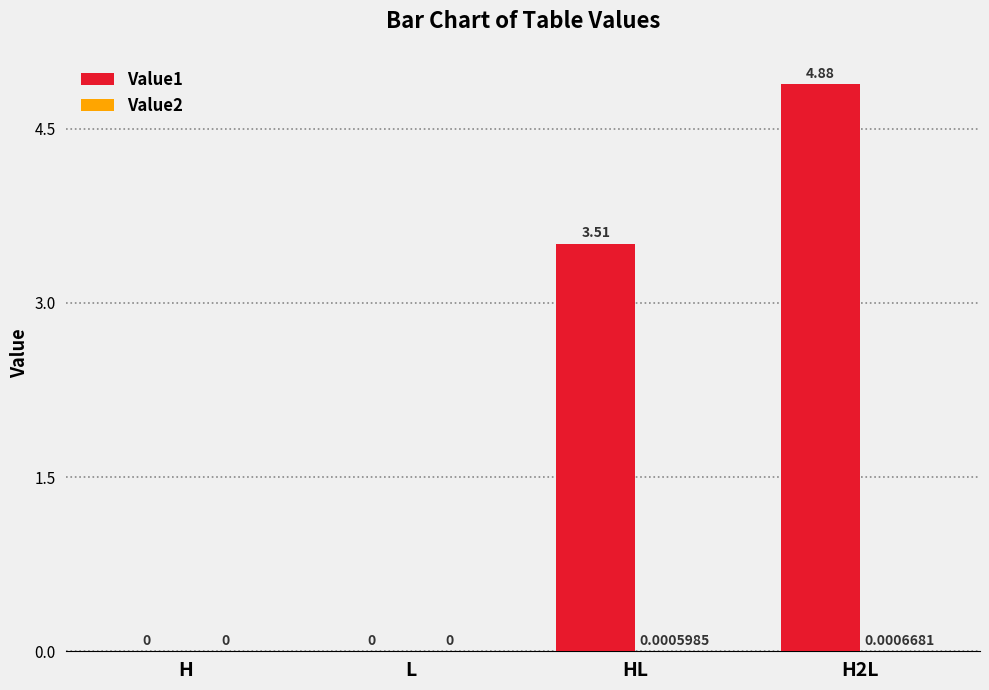

At which category is the sum across all series the highest?

H2L